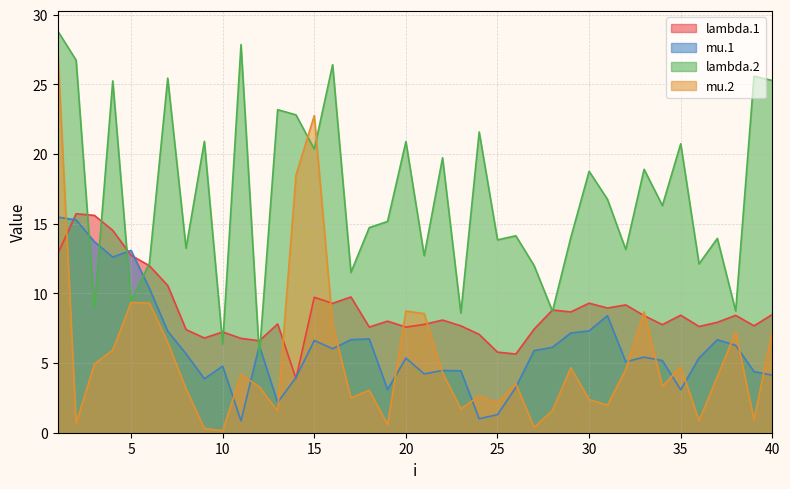

Between 3 and 20, which series saw the biggest shift?

lambda.2